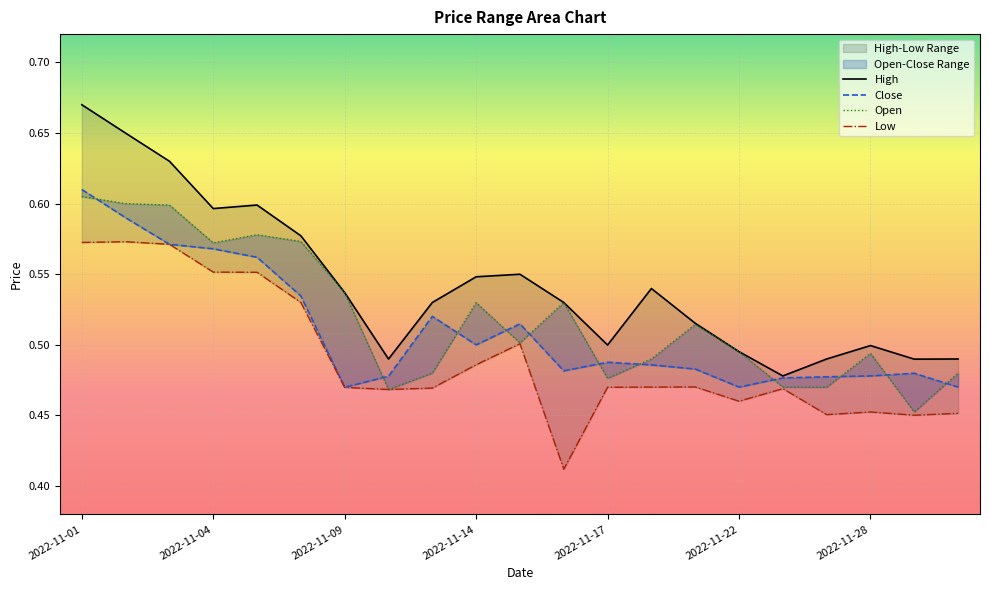

What are all the series names shown in the legend?

High, Close, Open, Low